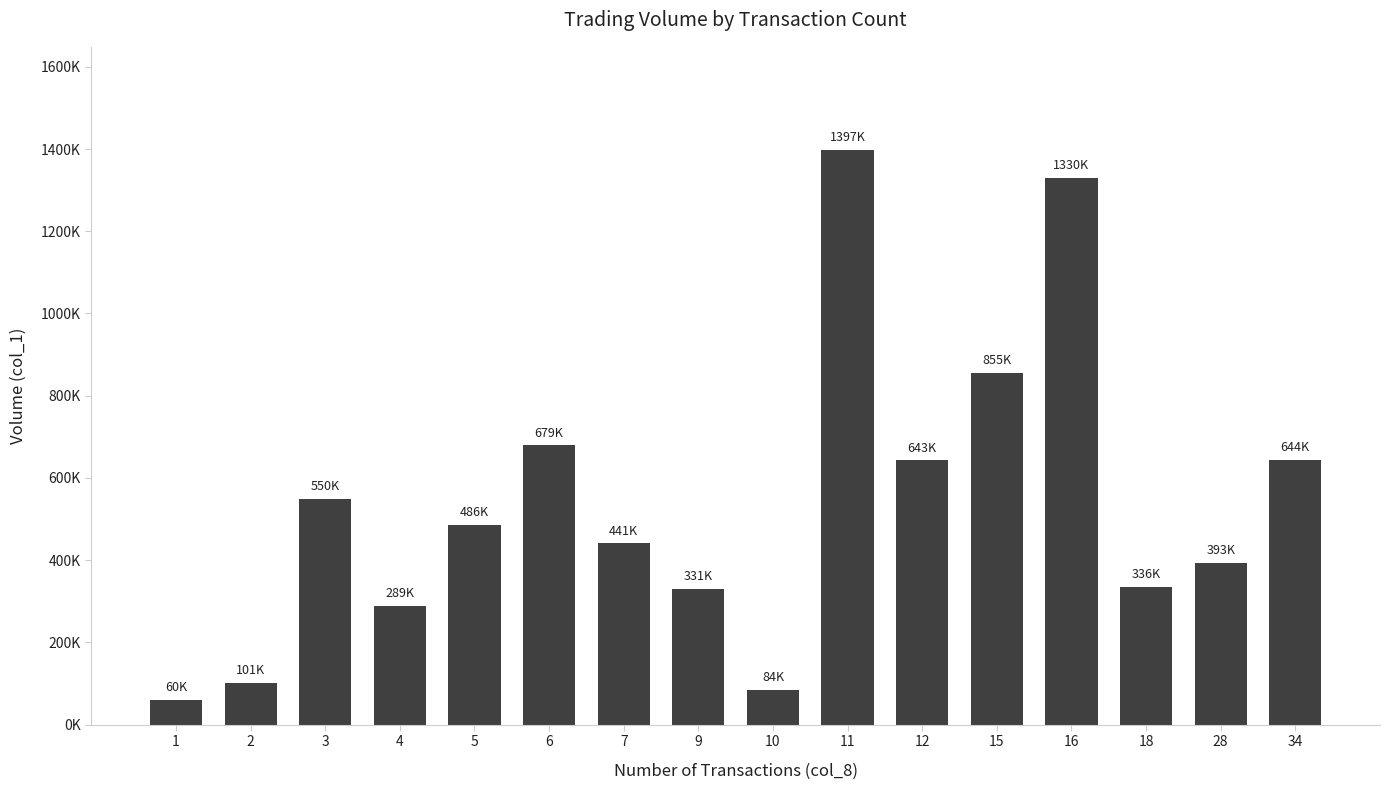

Are the bars horizontal?

No